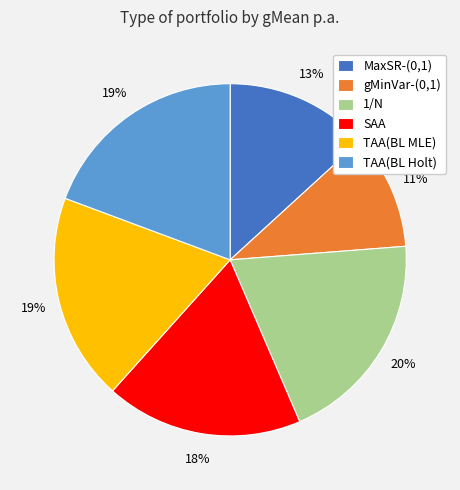

To the nearest percent, what is the average slice percentage?

17%